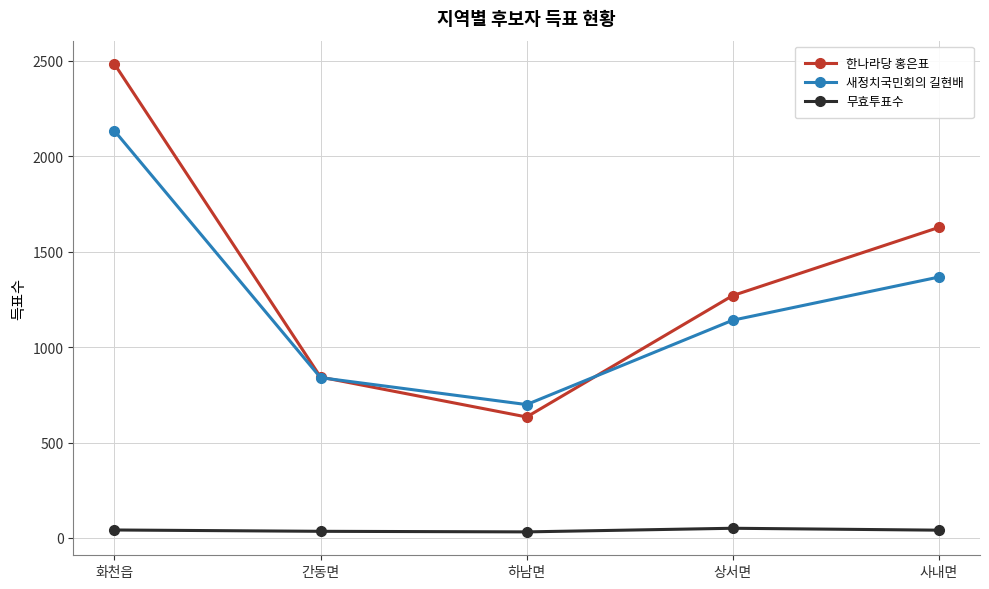

True or false: 한나라당 홍은표 has more than 2 interior local peaks.

False